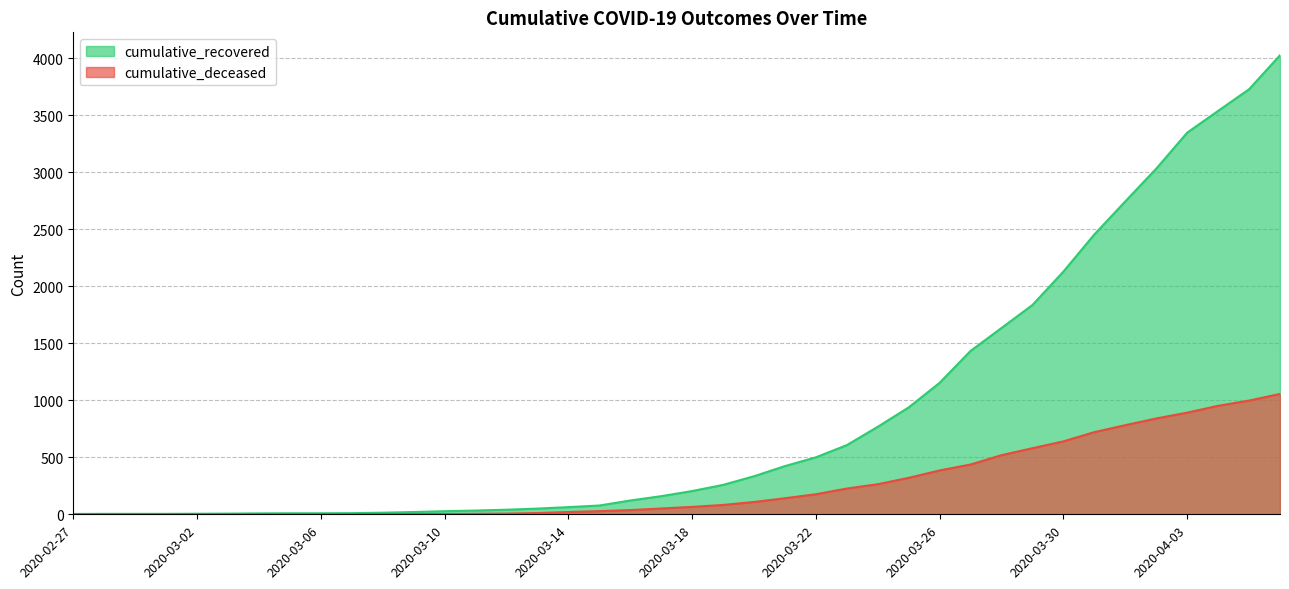

What is the average value of the cumulative_deceased series?

259